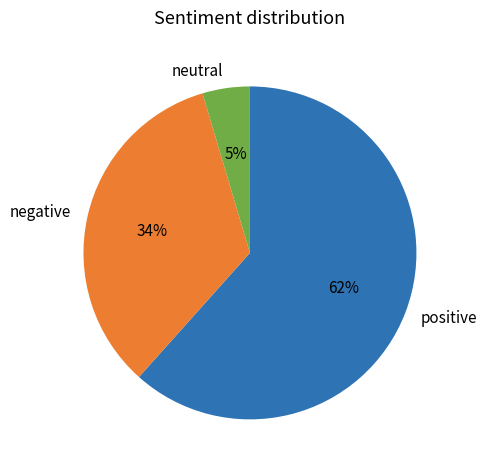

How many segments does this pie chart have?

3